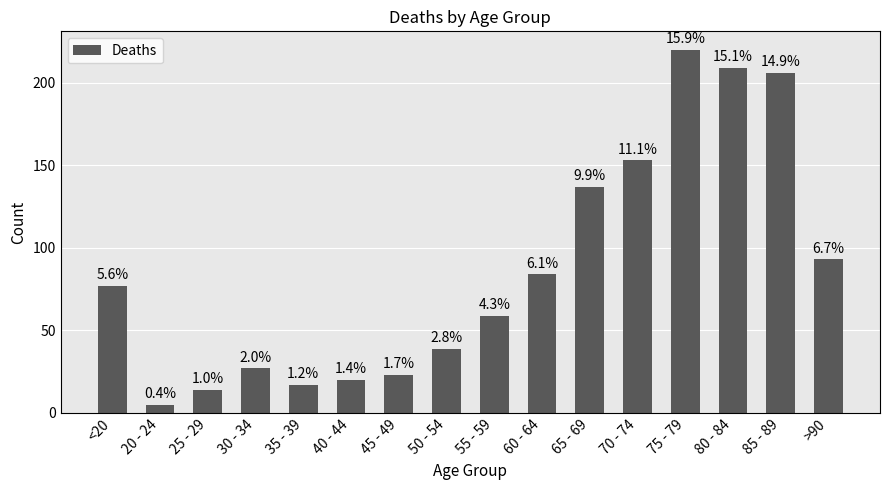

How many bars are there in total?

16